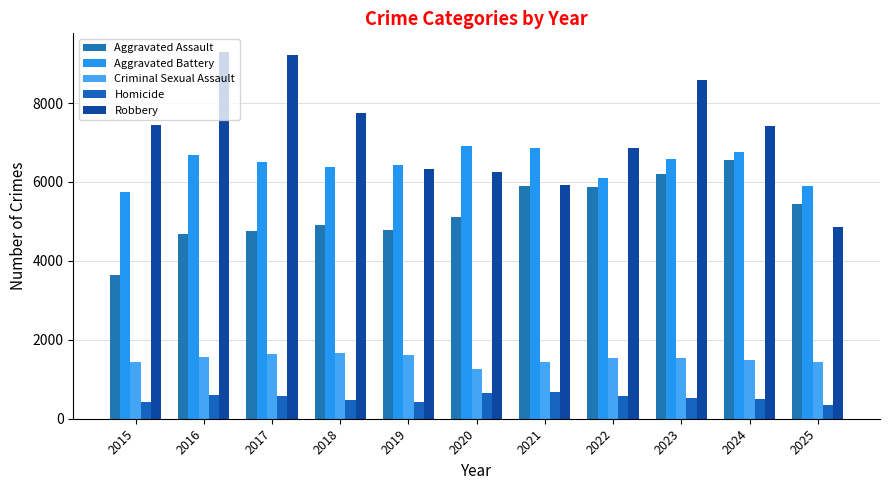

What is the sum of all Aggravated Assault values?

57877